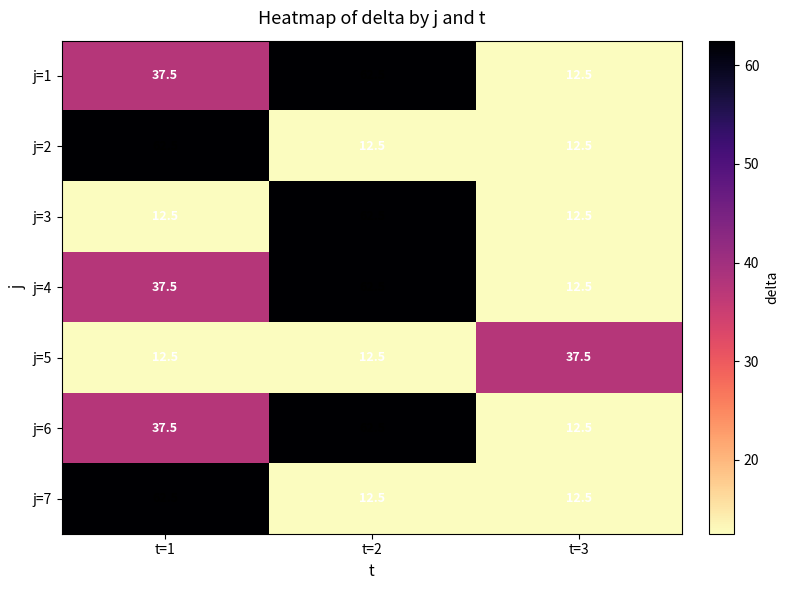

Reading left to right, what are all the values shown in this chart?

j=1: 37.5	62.5	12.5
j=2: 62.5	12.5	12.5
j=3: 12.5	62.5	12.5
j=4: 37.5	62.5	12.5
j=5: 12.5	12.5	37.5
j=6: 37.5	62.5	12.5
j=7: 62.5	12.5	12.5